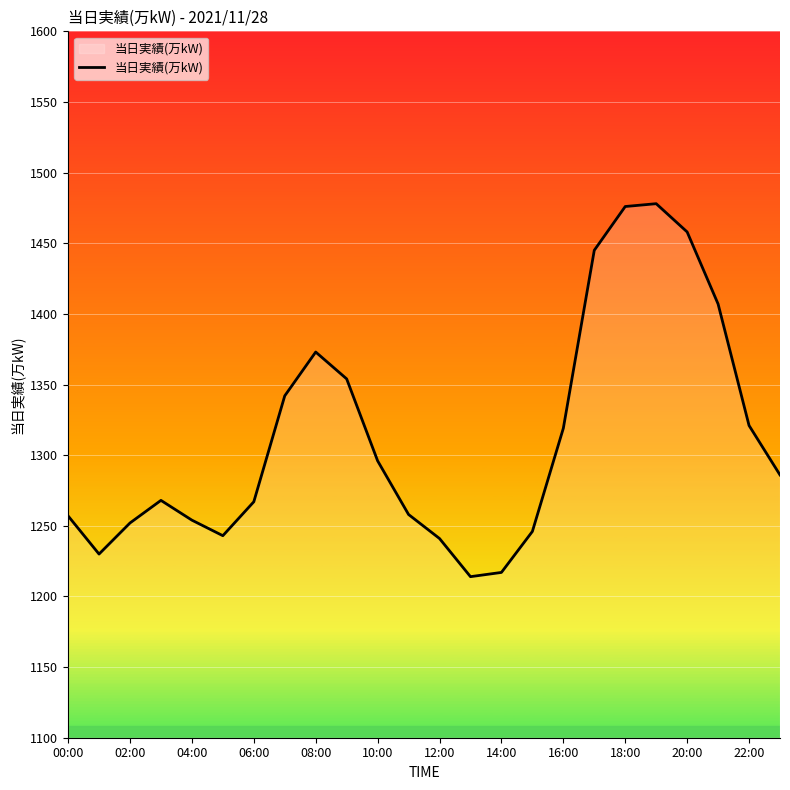

What is the maximum value shown in the chart?

1478